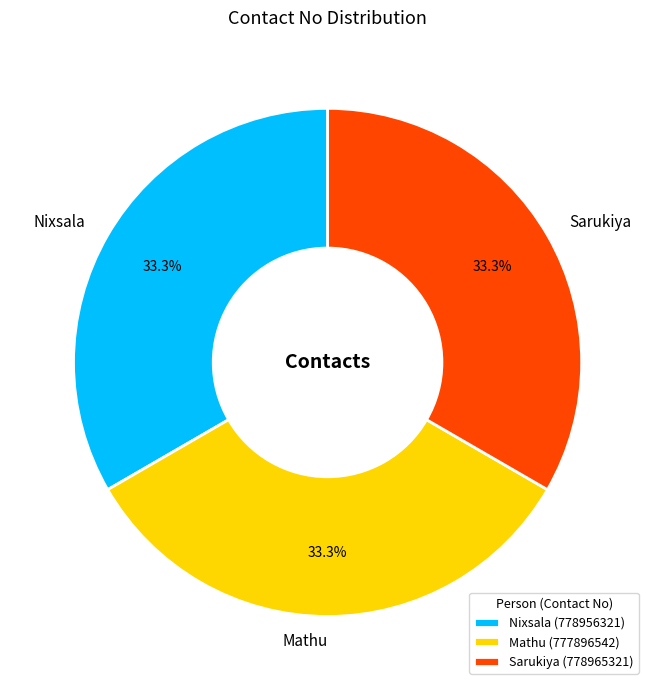

To the nearest percent, what is the combined percentage of Sarukiya and Nixsala?

67%